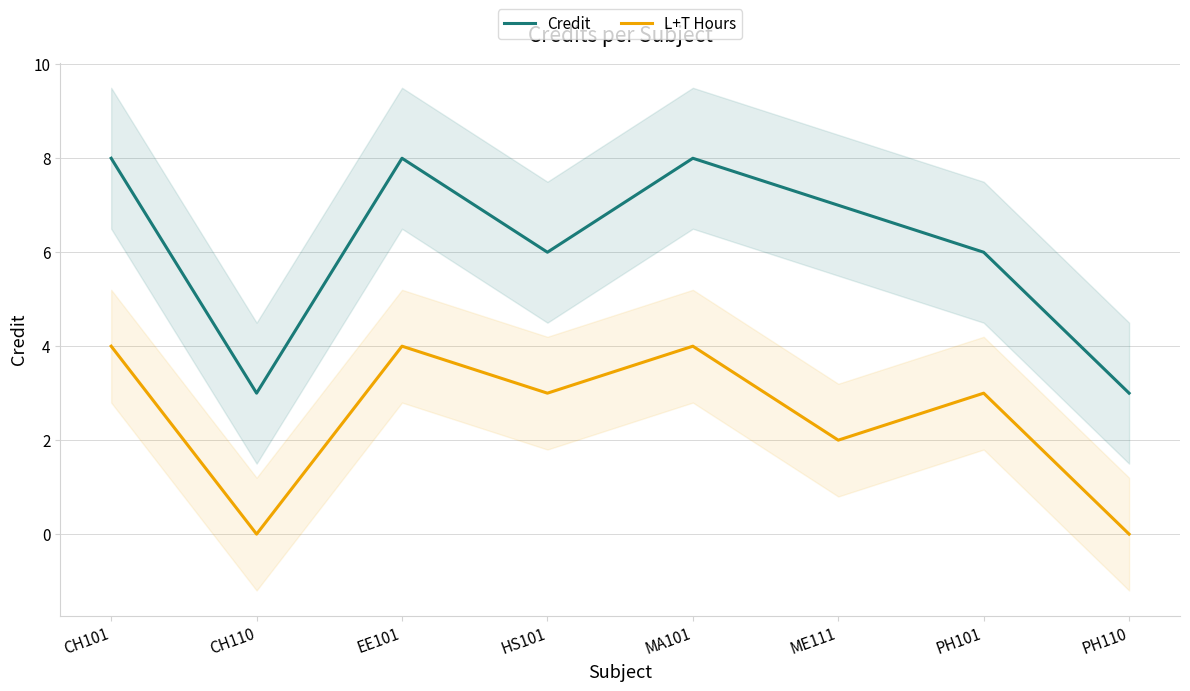

Between CH110 and PH101, which series saw the biggest shift?

Credit